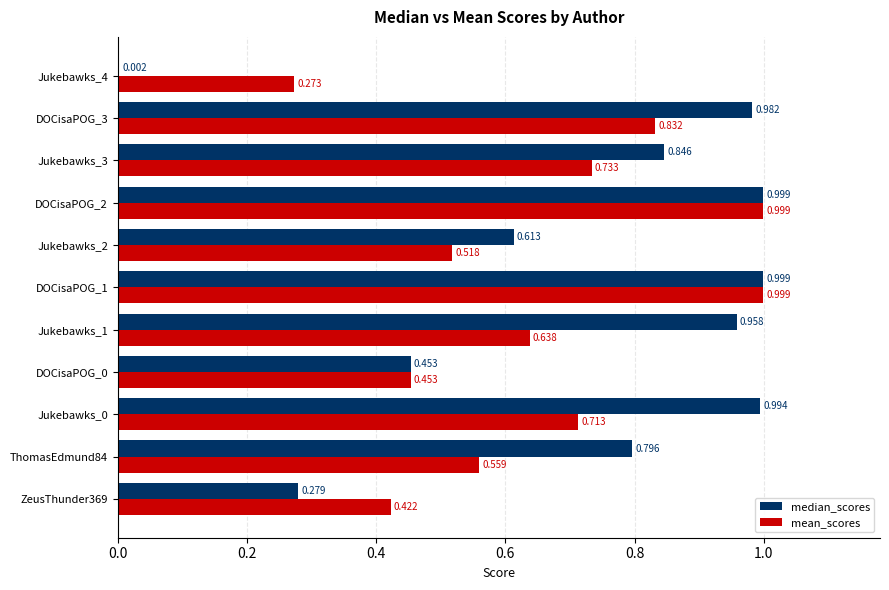

Between Jukebawks_1 and Jukebawks_2, which series saw the biggest shift?

median_scores